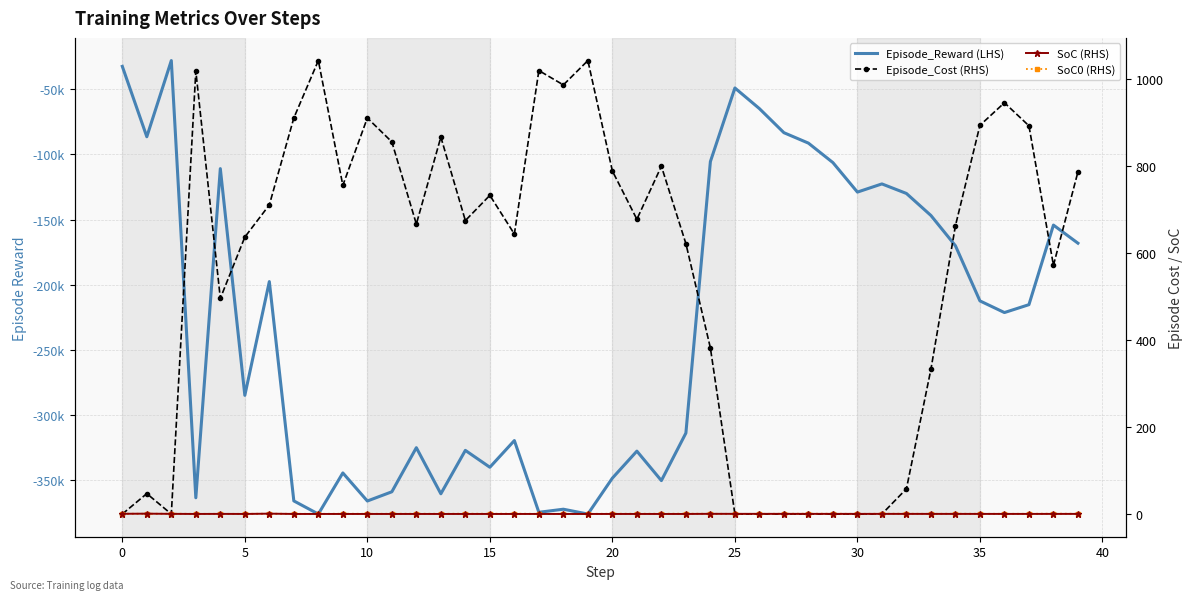

How many values in Episode_Cost (RHS) are above zero?

31